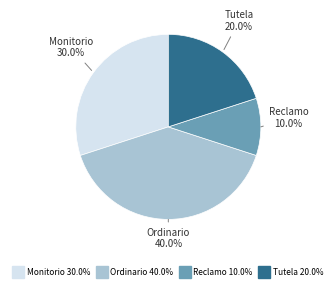

Which category has the biggest portion of the pie?

Ordinario